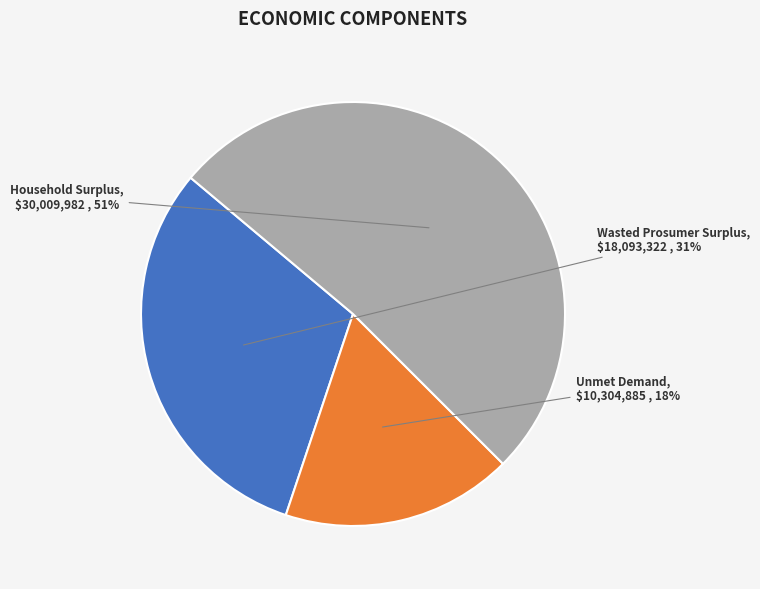

Which category has the biggest portion of the pie?

Household Surplus